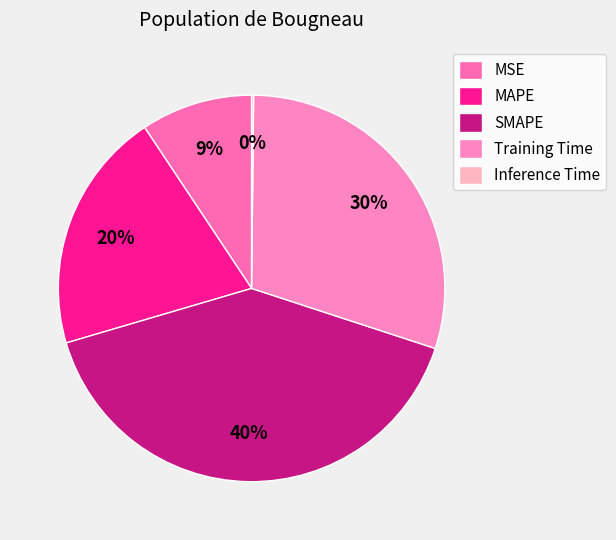

True or false: MAPE accounts for 29% of the total.

False